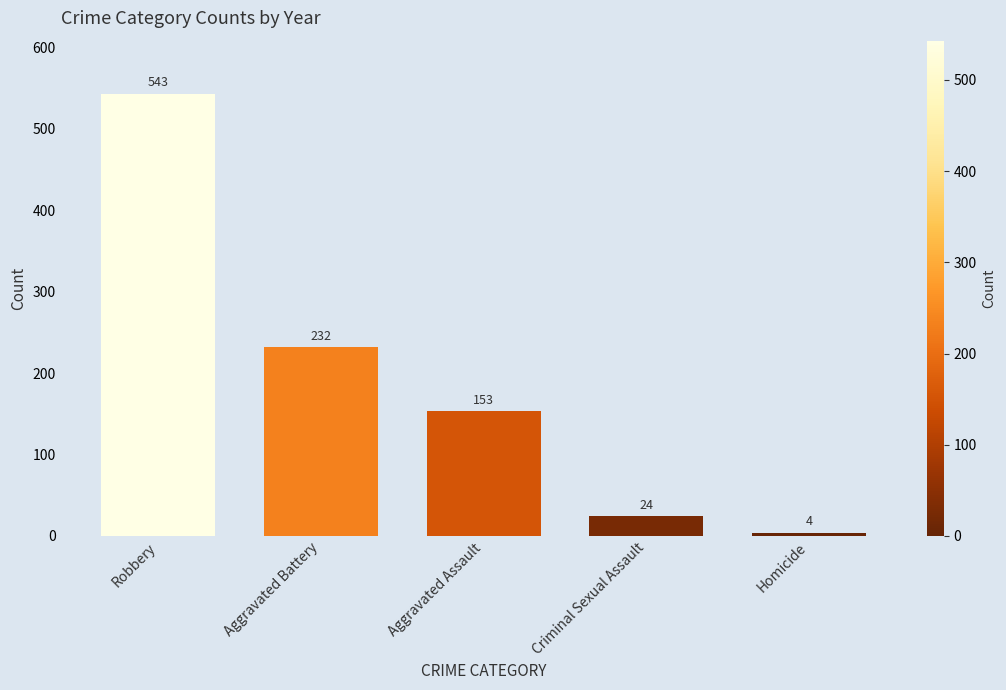

Reading right to left, what are all the values shown in this chart?

4	24	153	232	543